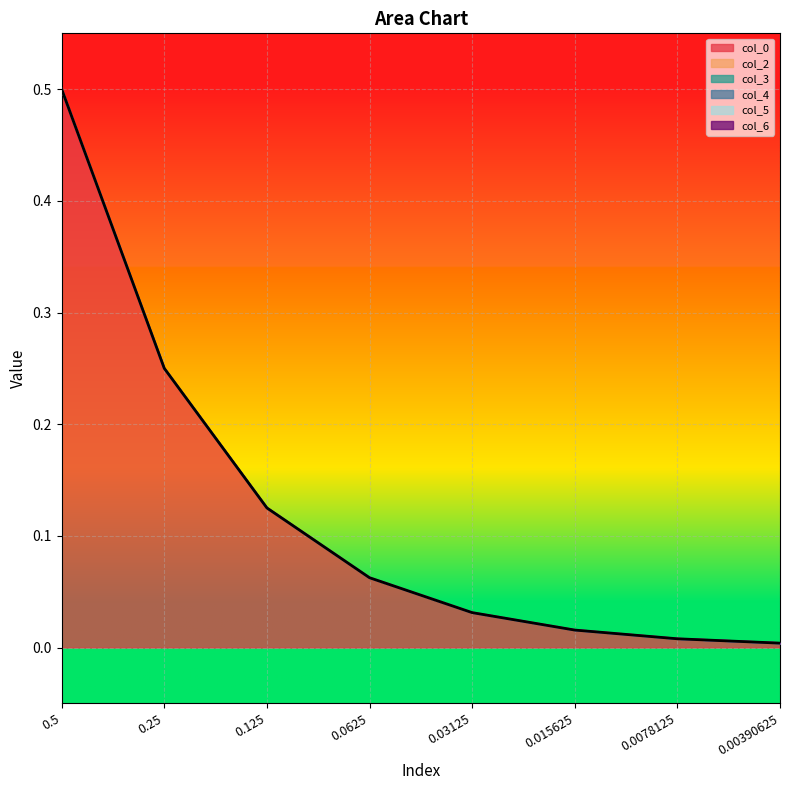

What are all the series names shown in the legend?

col_0, col_2, col_3, col_4, col_5, col_6